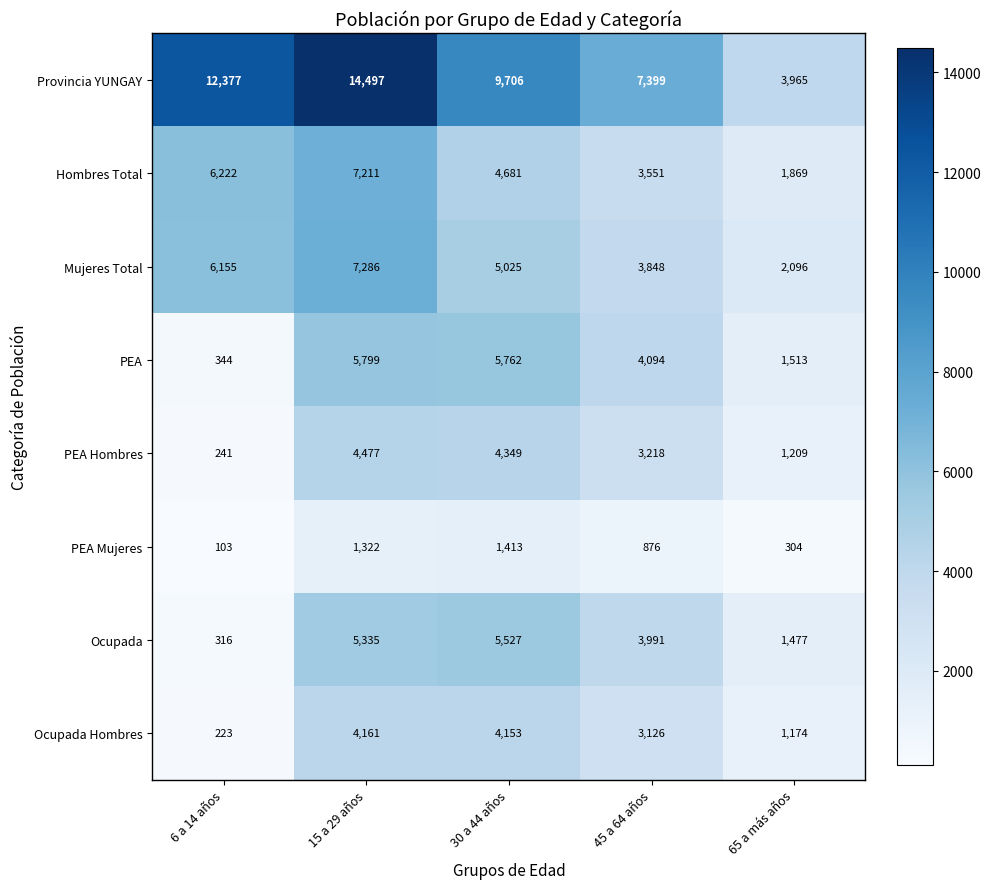

Between 15 a 29 años and 45 a 64 años, which series saw the biggest shift?

Provincia YUNGAY